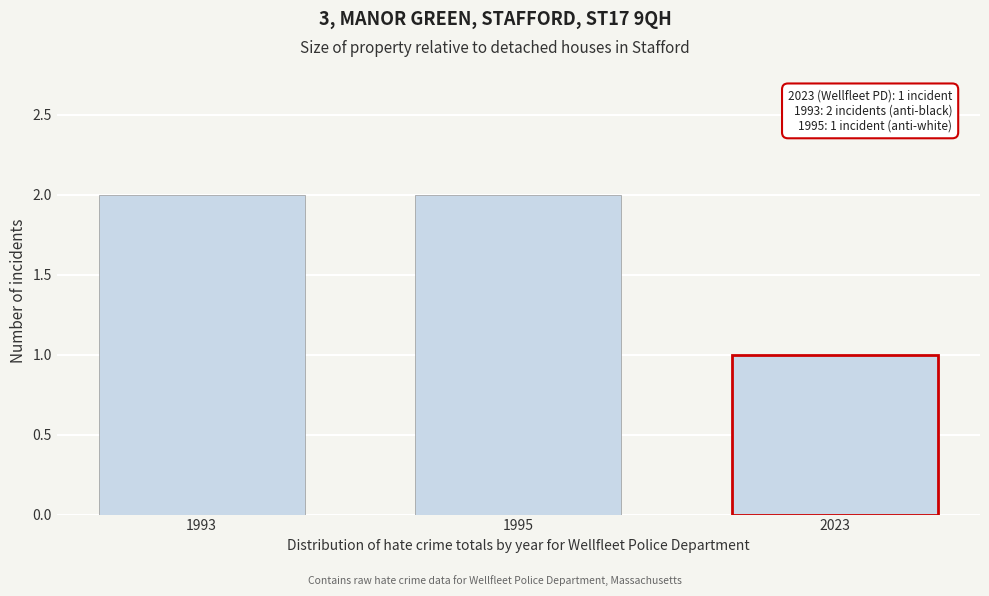

Reading left to right, transcribe all the data shown in this chart.

2	2	1